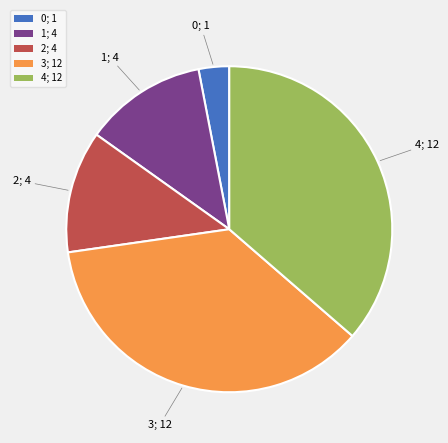

Count the number of slices in the pie.

5